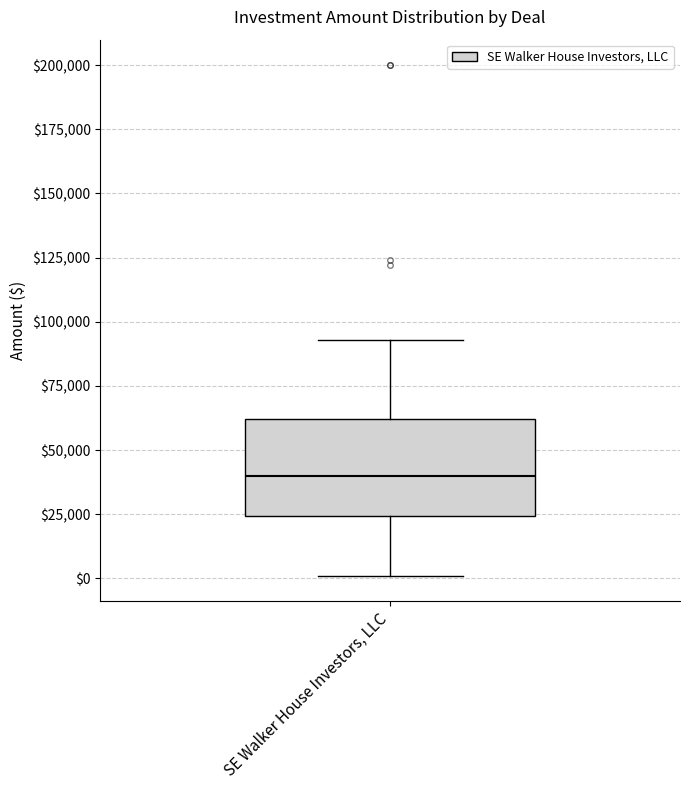

Transcribe this box plot: give where the median line is, the range the box spans, and where the two whiskers end, as read against the y-axis. The values are not printed on the chart, so give them approximately, as read against the axis.

median 40000, box 25000 to 60000, whiskers 0 to 95000